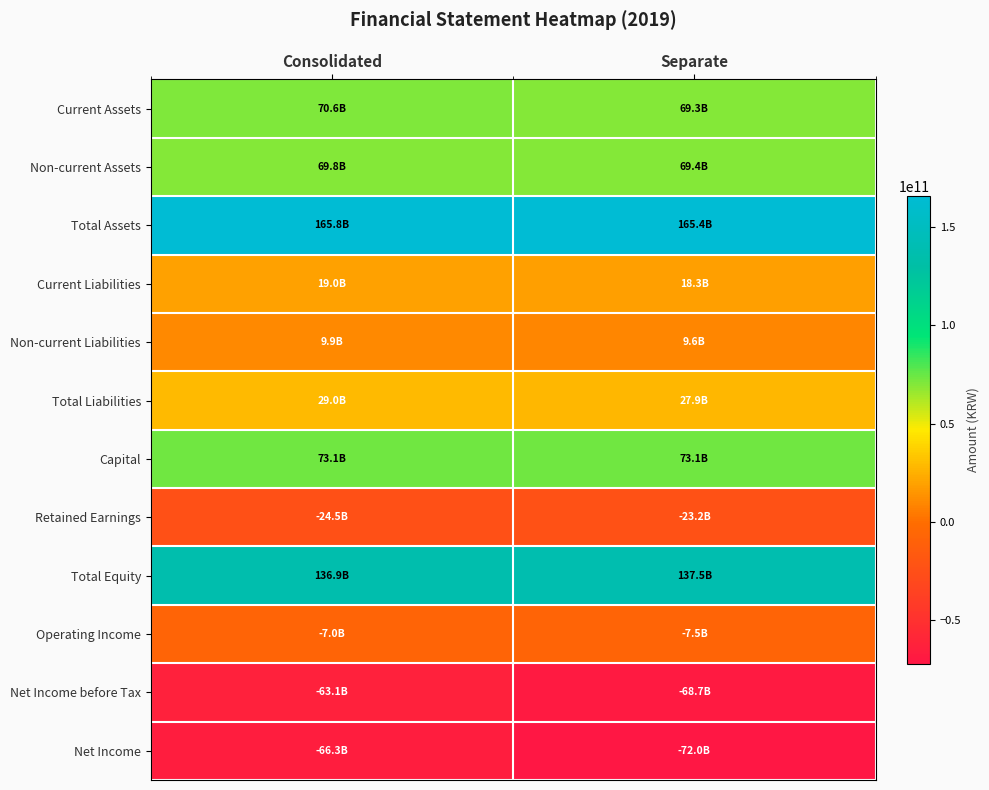

Reading left to right, list all the values displayed in this chart.

Current Assets: Consolidated=70635548509	Separate=69297418816
Non-current Assets: Consolidated=69835589242	Separate=69367876304
Total Assets: Consolidated=165807958847	Separate=165426813120
Current Liabilities: Consolidated=19037780351	Separate=18276102517
Non-current Liabilities: Consolidated=9919106918	Separate=9630580211
Total Liabilities: Consolidated=28956887269	Separate=27906682728
Capital: Consolidated=73117874000	Separate=73117874000
Retained Earnings: Consolidated=-24473735759	Separate=-23192815195
Total Equity: Consolidated=136851071578	Separate=137520130392
Operating Income: Consolidated=-7041132245	Separate=-7526658837
Net Income before Tax: Consolidated=-63127208684	Separate=-68666473889
Net Income: Consolidated=-66279161242	Separate=-72018980406